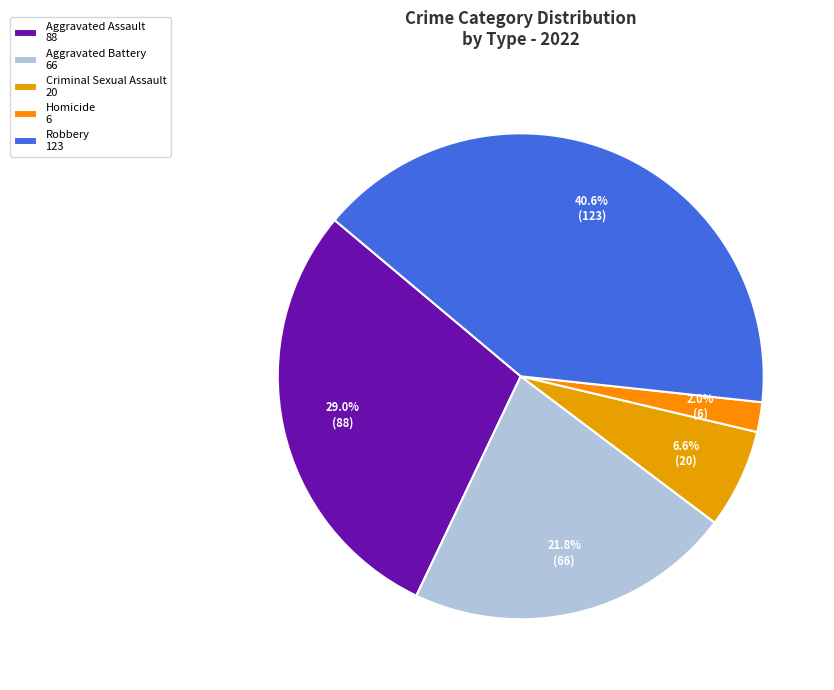

How many segments does this pie chart have?

5